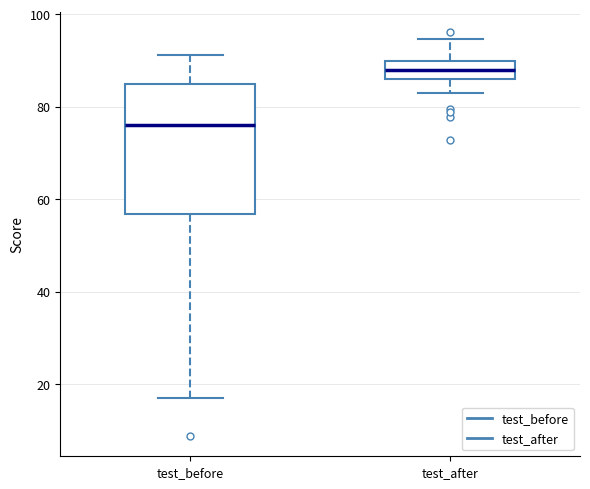

Comparing the boxes themselves (not the whiskers), which one is the tallest?

test_before